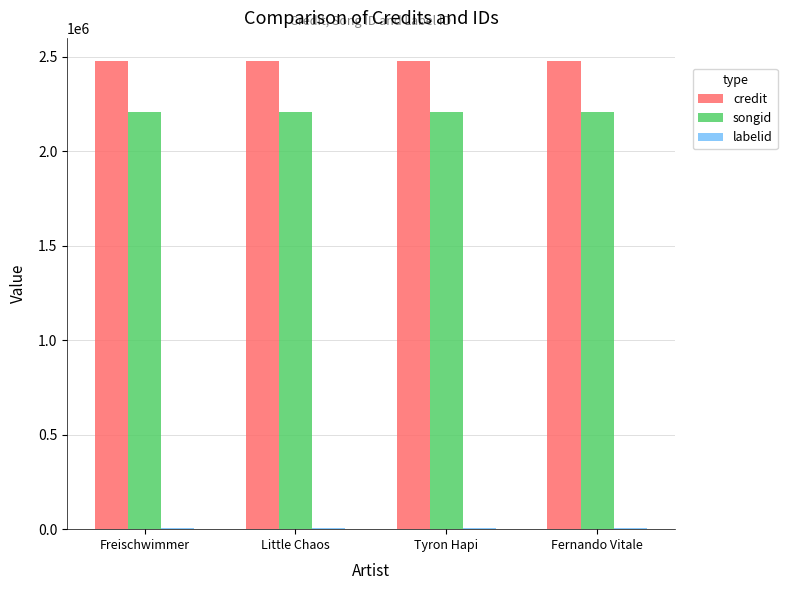

The credit series shows 2474975 at Tyron Hapi. True or false?

True